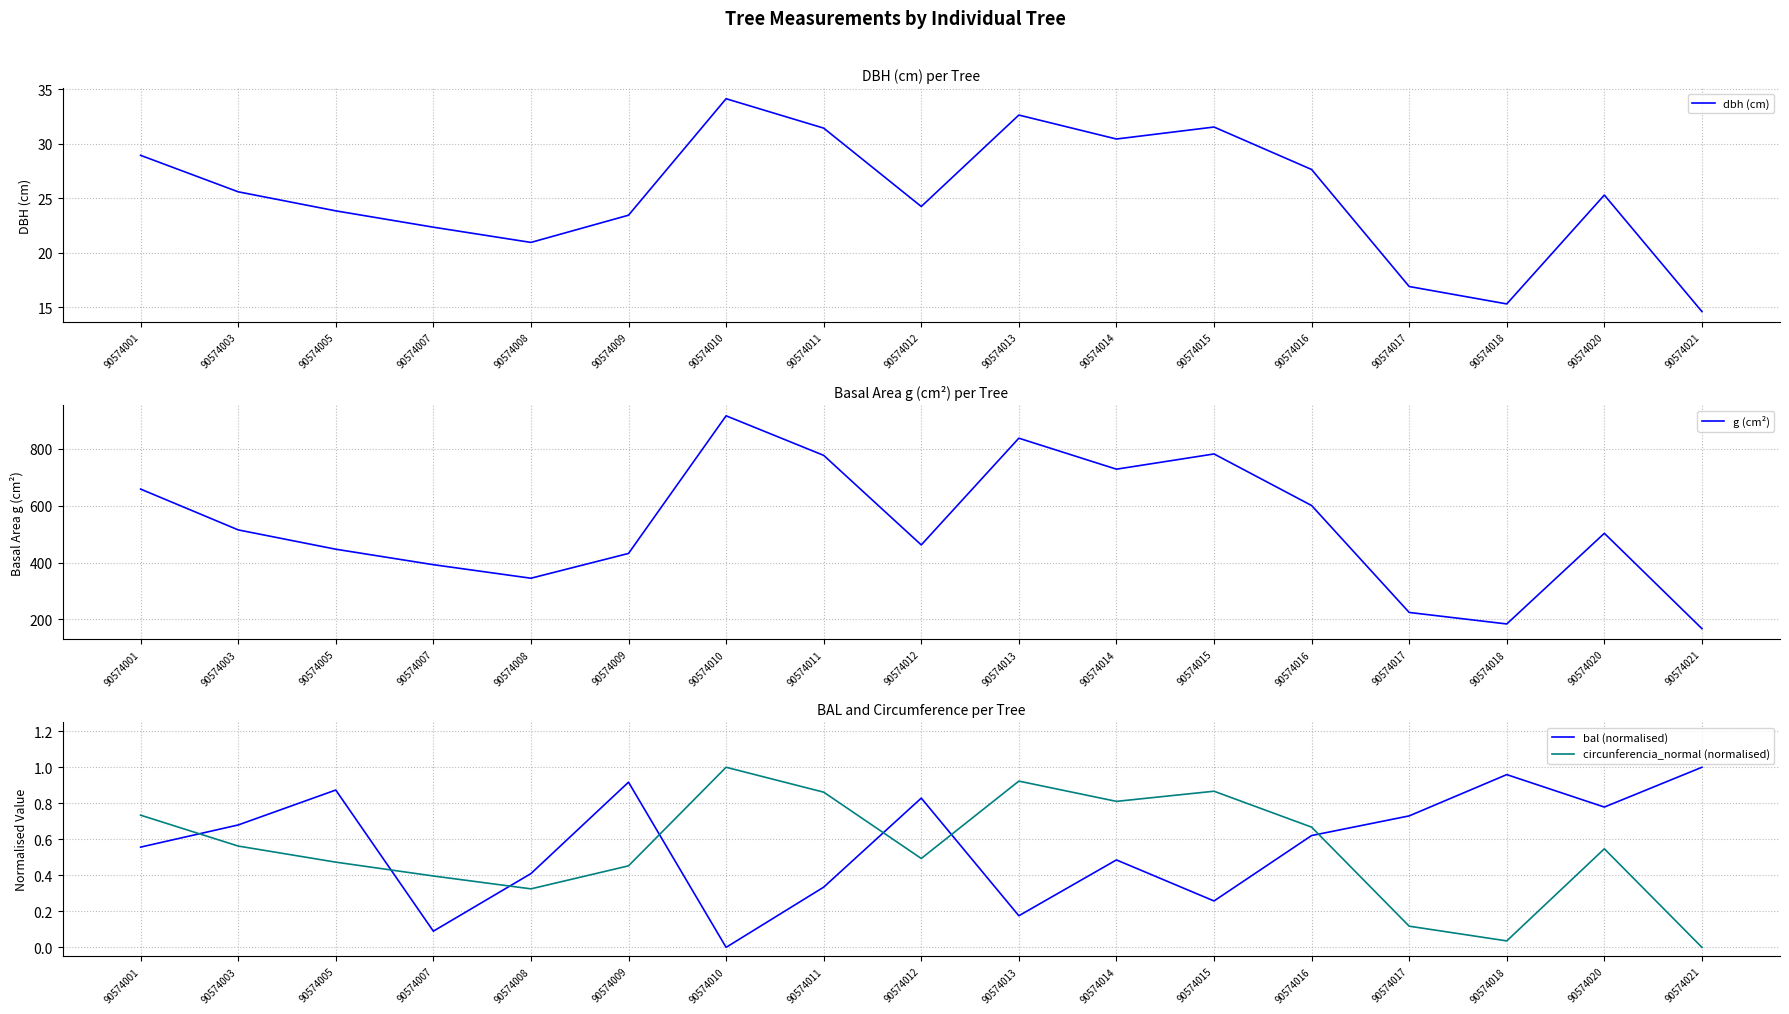

In g (cm²), how many points are higher than both neighbors (excluding endpoints)?

4